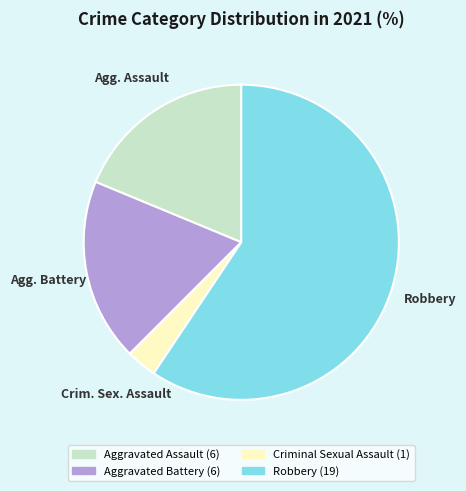

Is it true that Aggravated Assault is 11% of the pie?

False